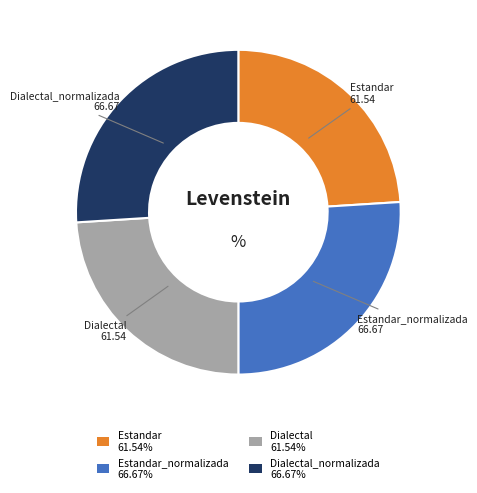

What is the ratio of the value at Dialectal_normalizada 66.67% to the value at Dialectal 61.54%?

1.1